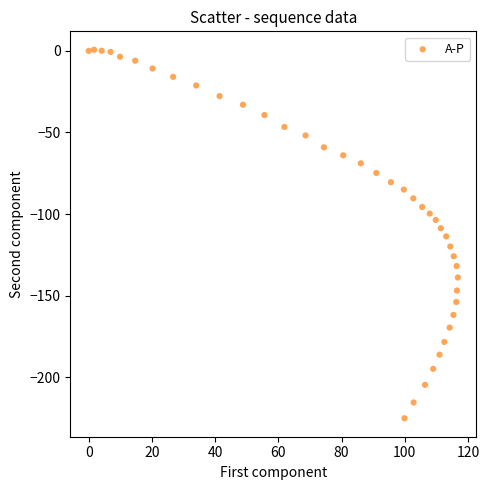

What is the range of Y values (max minus min)?

225.9